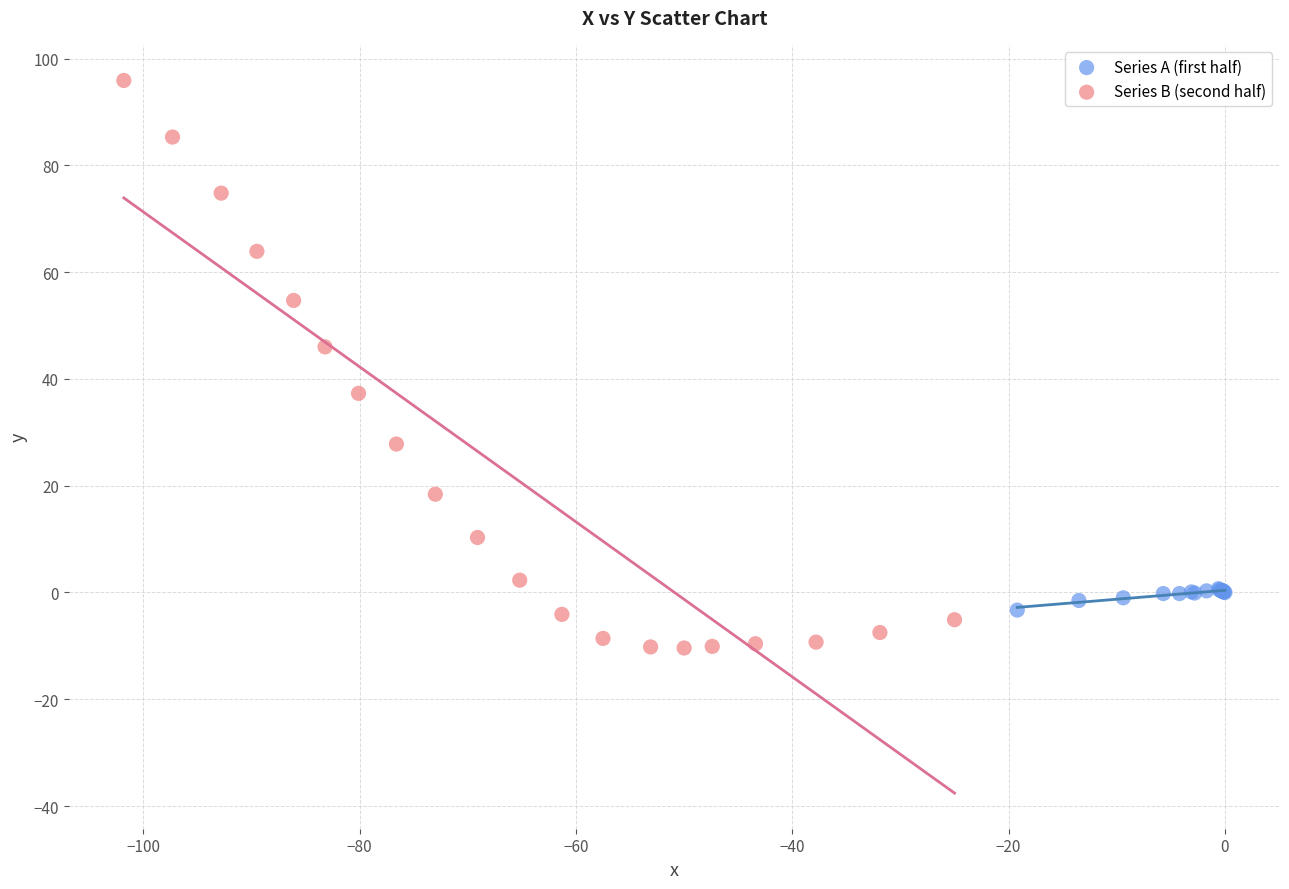

Which series reaches the minimum Y coordinate?

Series B (second half)